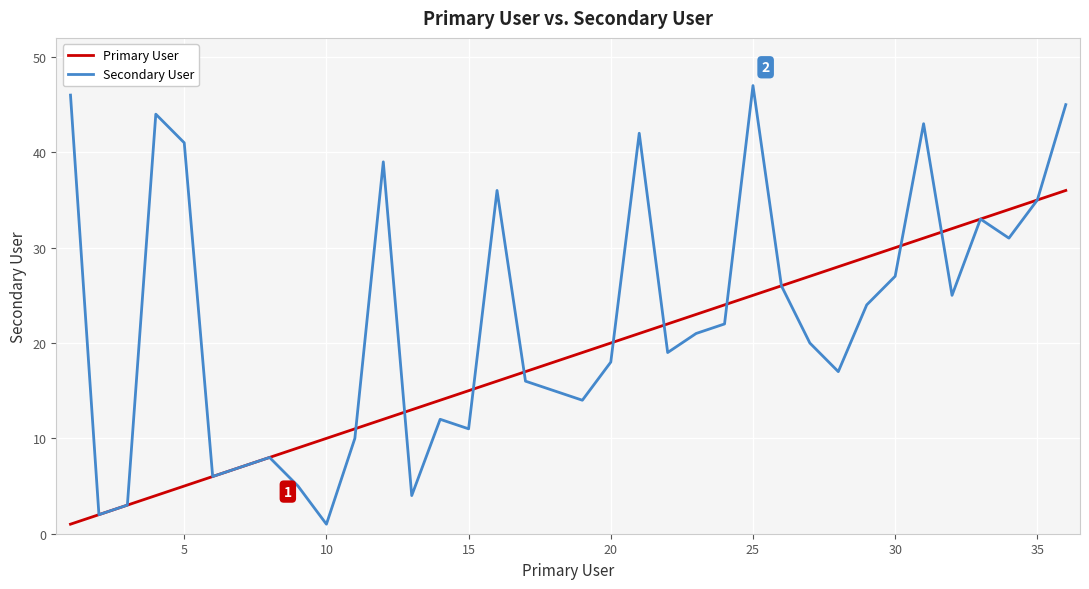

Which series has the largest total across all categories?

Secondary User